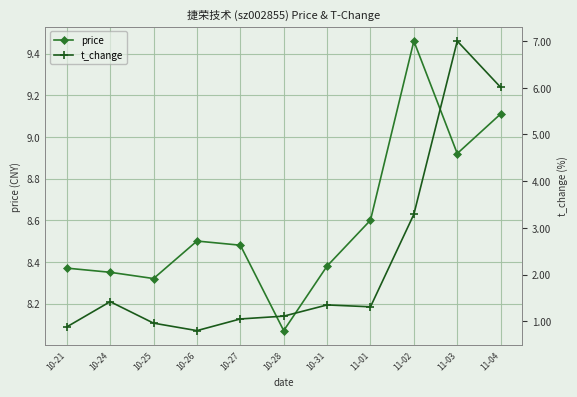

How many values in the t_change series are below 1?

3